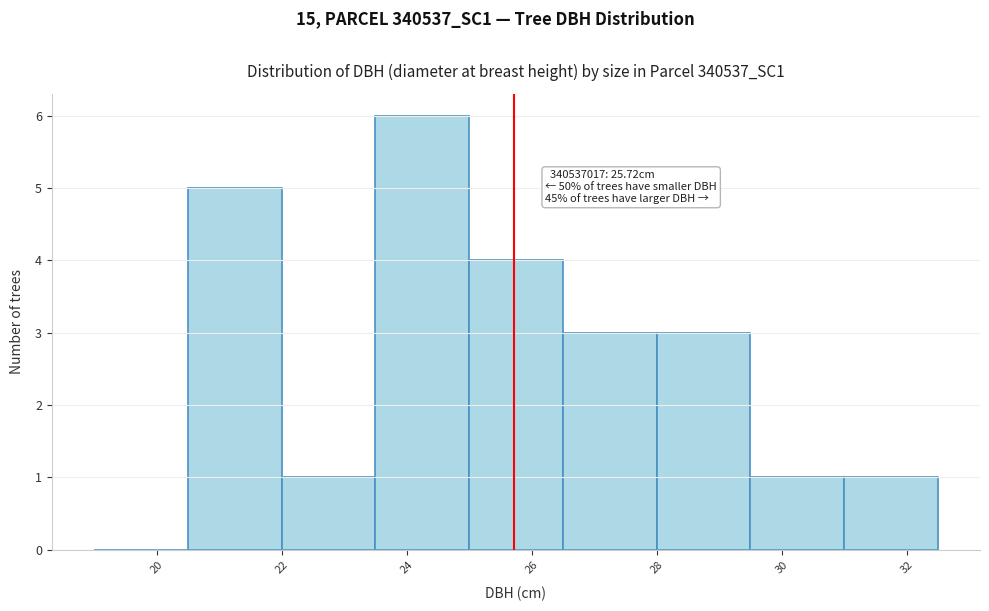

Over which range of the x-axis is the bar tallest?

23.5 to 25.0